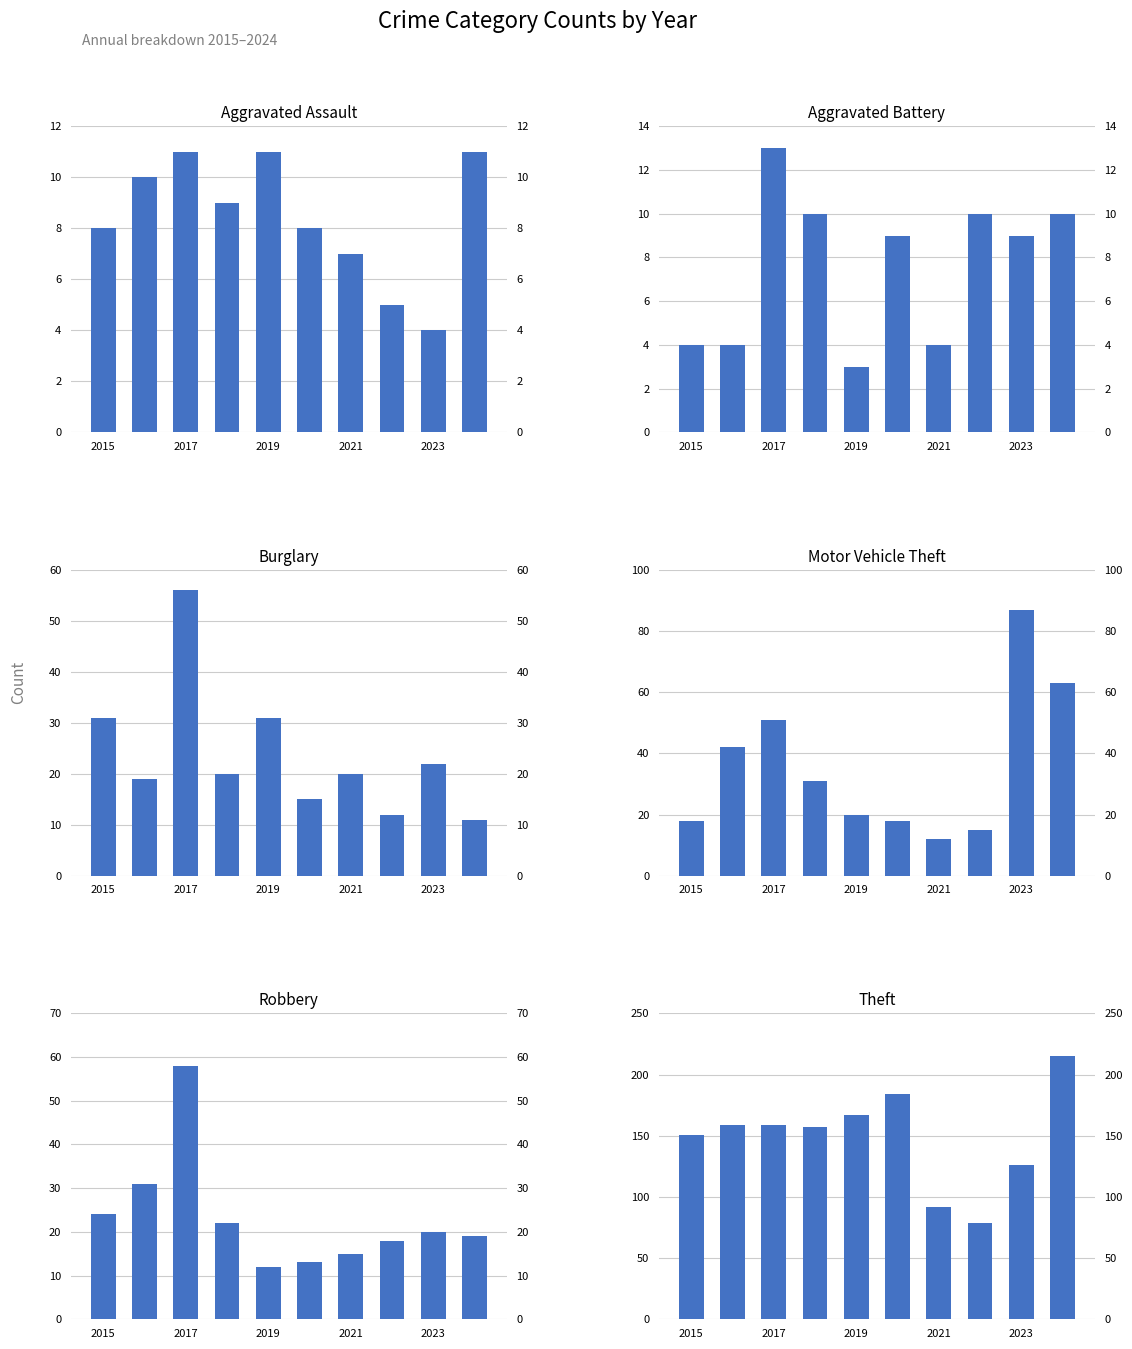

Are the bars horizontal?

No